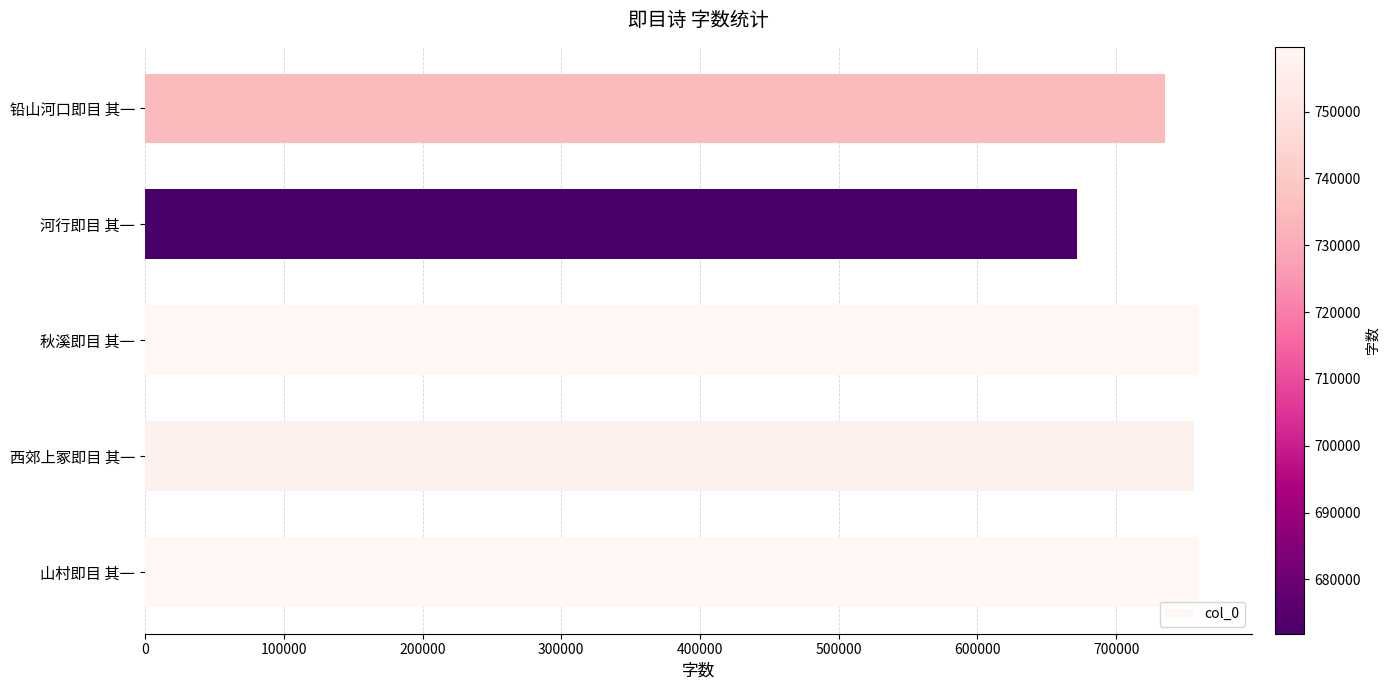

The value at 西郊上冢即目 其一 is 1277032. True or false?

False